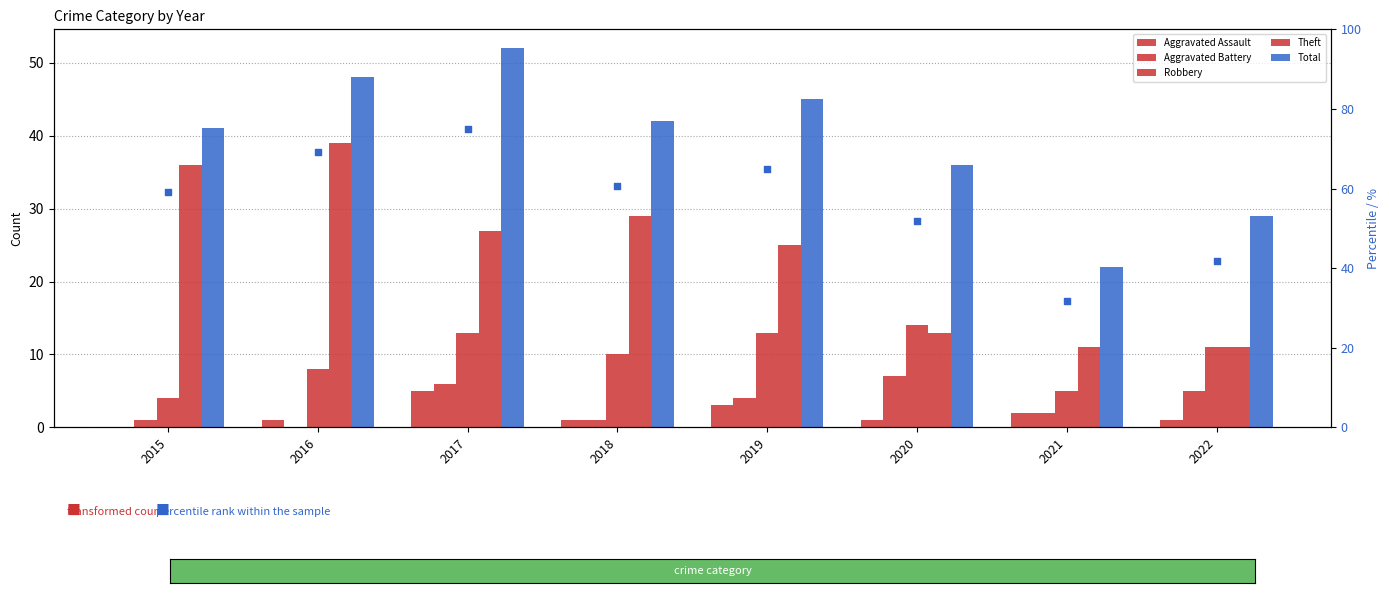

Which series reaches the maximum Y coordinate?

percentile rank within the sample